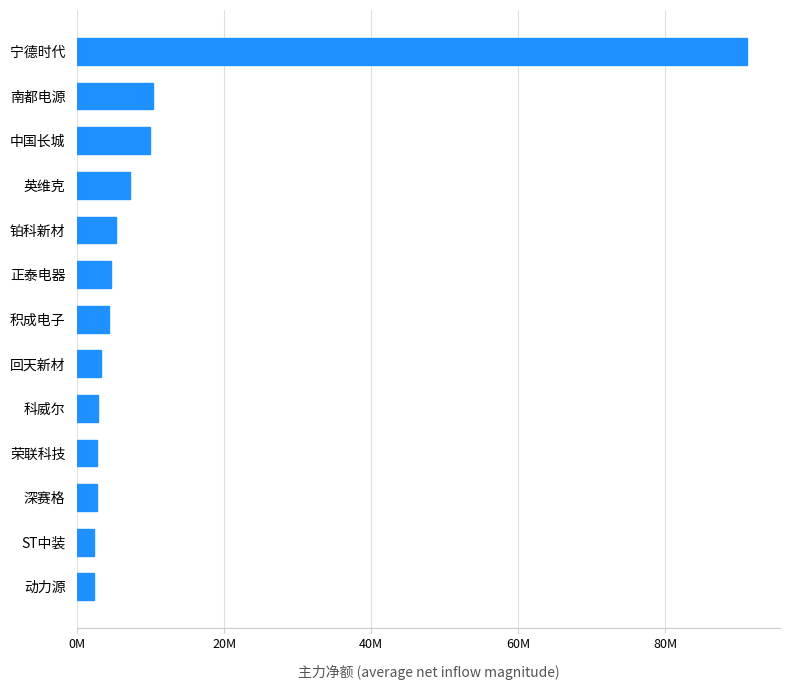

Are the bars horizontal?

Yes